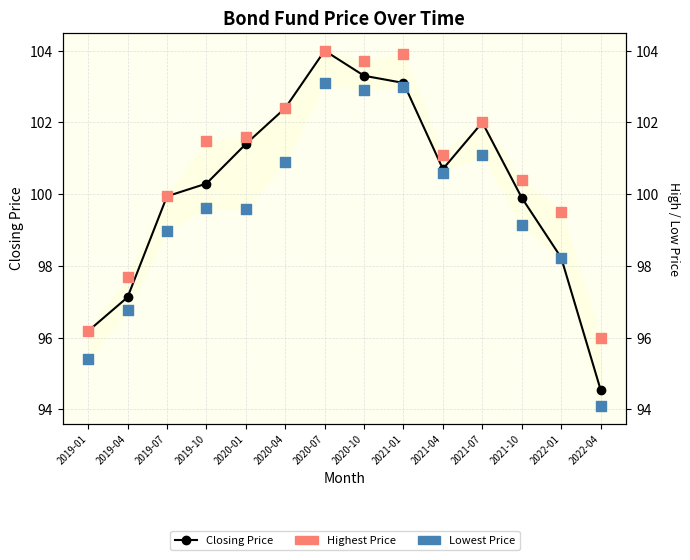

At which category is the sum across all series the highest?

2020-07